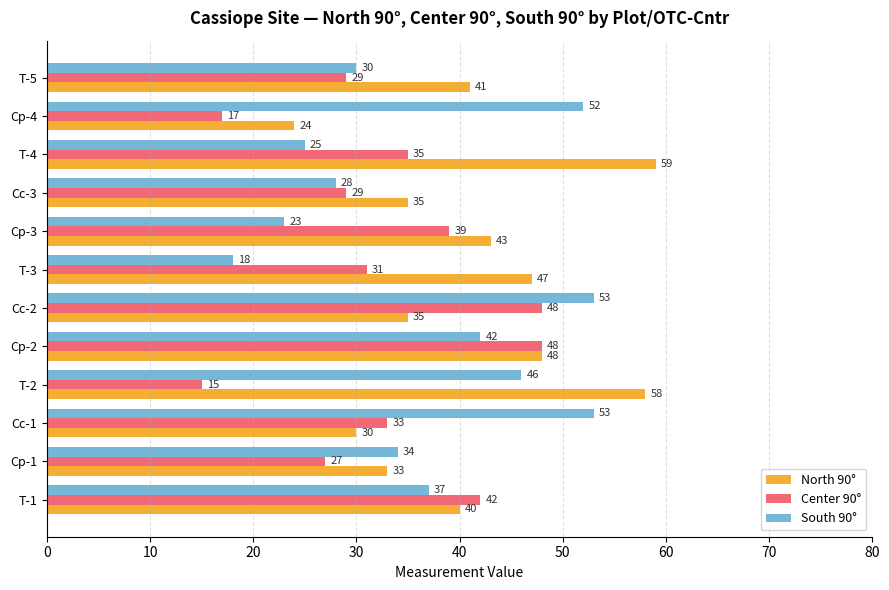

At which label is North 90° closest to 41?

T-5